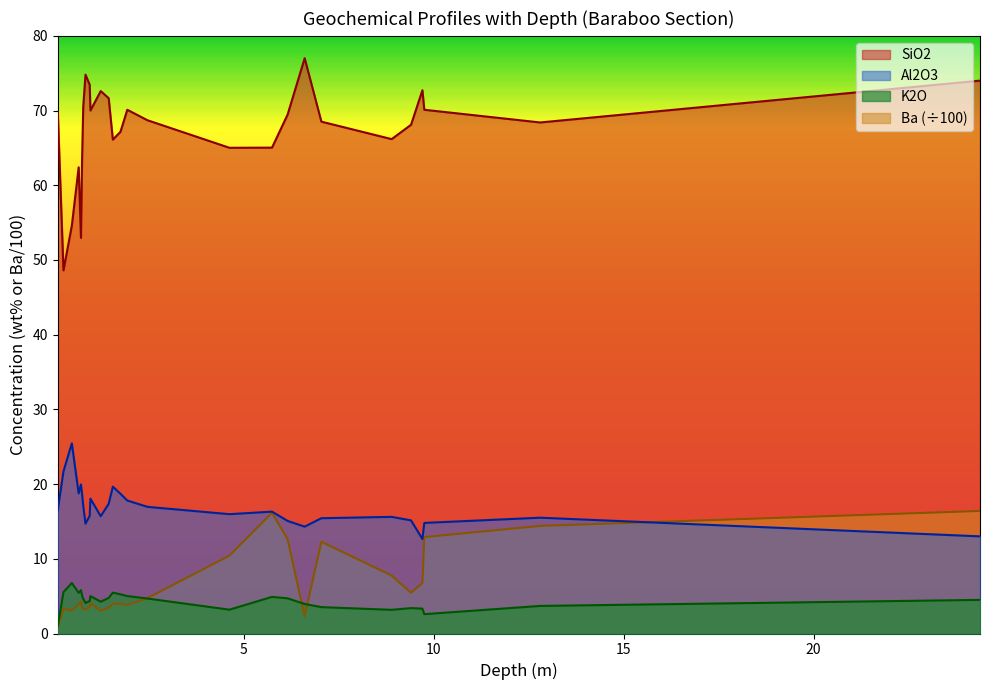

Reading left to right, list all the values displayed in this chart.

SiO2: 69.8	48.6	54.6	62.4	53.0	63.5	70.5	74.8	73.5	70.0	72.6	71.7	66.1	67.2	70.1	68.7	65.0	65.0	69.4	77.0	68.5	66.2	68.1	72.7	70.1	68.4	74.0
Al2O3: 16.5	21.7	25.4	18.8	19.9	18.6	17.1	14.7	15.8	18.1	15.7	17.4	19.6	18.7	17.8	16.9	16.0	16.3	15.1	14.3	15.4	15.6	15.1	12.7	14.8	15.5	13.0
K2O: 1.0	5.5	6.8	5.4	5.8	5.1	4.6	4.1	4.3	5.0	4.3	4.8	5.5	5.2	5.0	4.7	3.2	4.9	4.7	4.0	3.5	3.2	3.4	3.3	2.6	3.7	4.5
Ba: 0.8	3.4	3.1	3.9	4.2	3.5	3.2	3.2	3.5	4.1	3.1	3.4	4.0	4.0	3.8	4.7	10.4	16.2	12.6	2.3	12.3	7.8	5.5	6.8	12.9	14.4	16.4